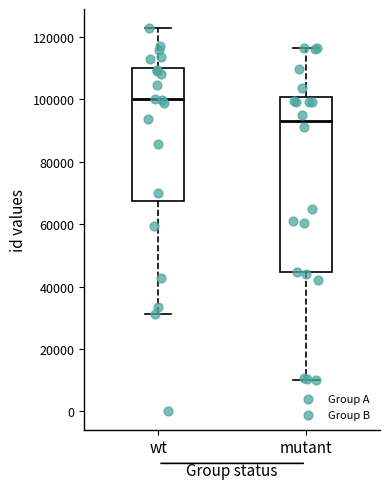

Which box has the highest median line?

wt